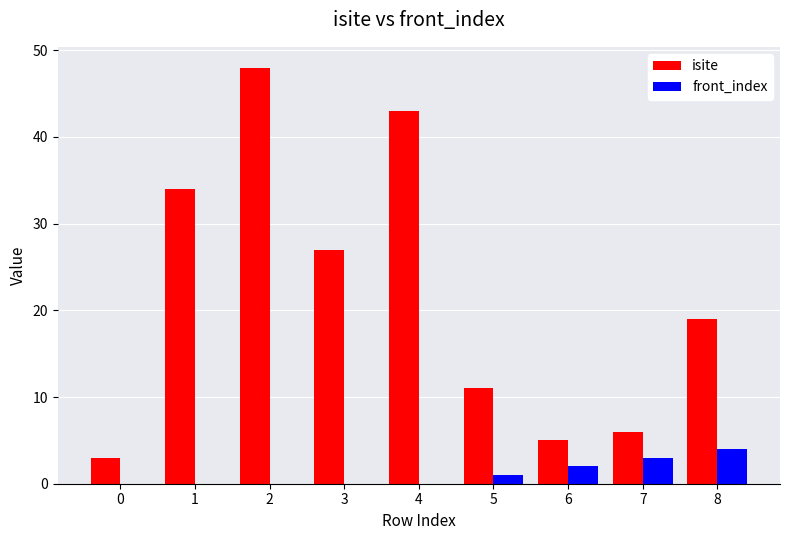

At which label does isite first exceed 19?

1